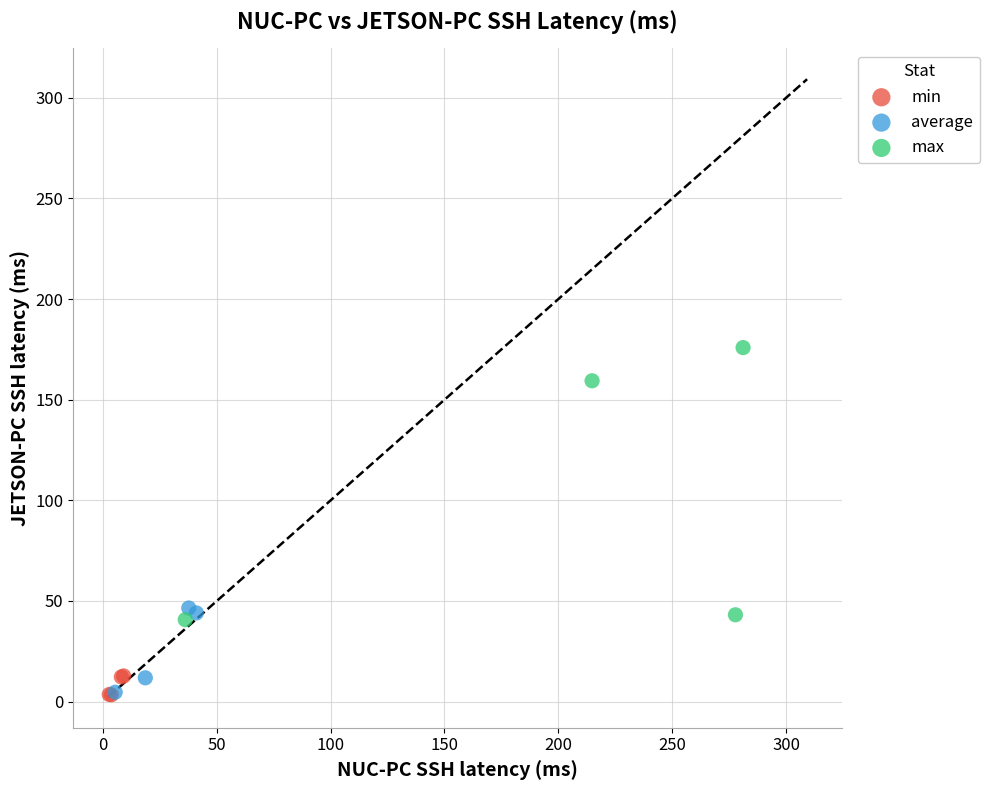

Which series reaches the maximum Y coordinate?

max